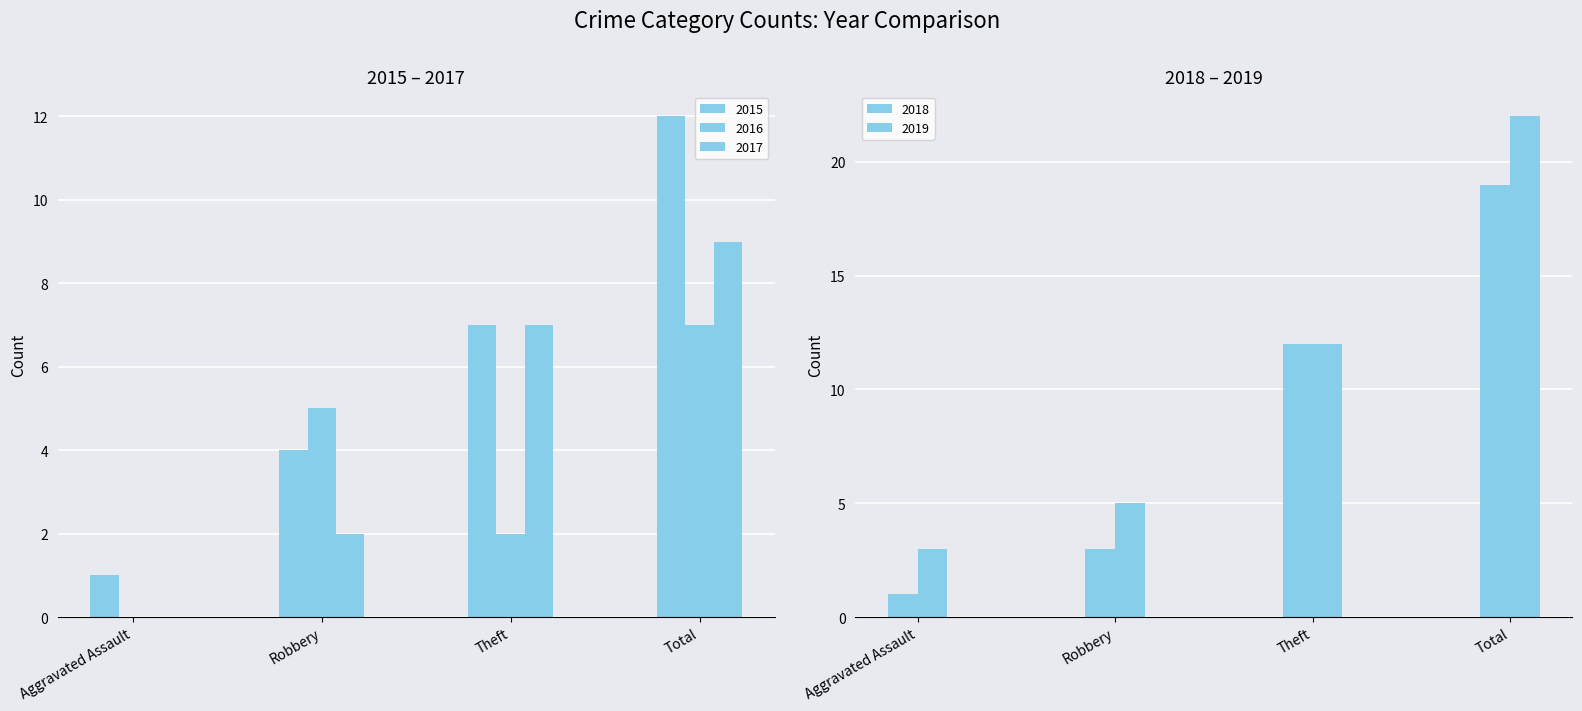

Reading left to right, list all the values displayed in this chart.

2015: Aggravated Assault=1	Robbery=4	Theft=7	Total=12
2016: Aggravated Assault=0	Robbery=5	Theft=2	Total=7
2017: Aggravated Assault=0	Robbery=2	Theft=7	Total=9
2018: Aggravated Assault=1	Robbery=3	Theft=12	Total=19
2019: Aggravated Assault=3	Robbery=5	Theft=12	Total=22